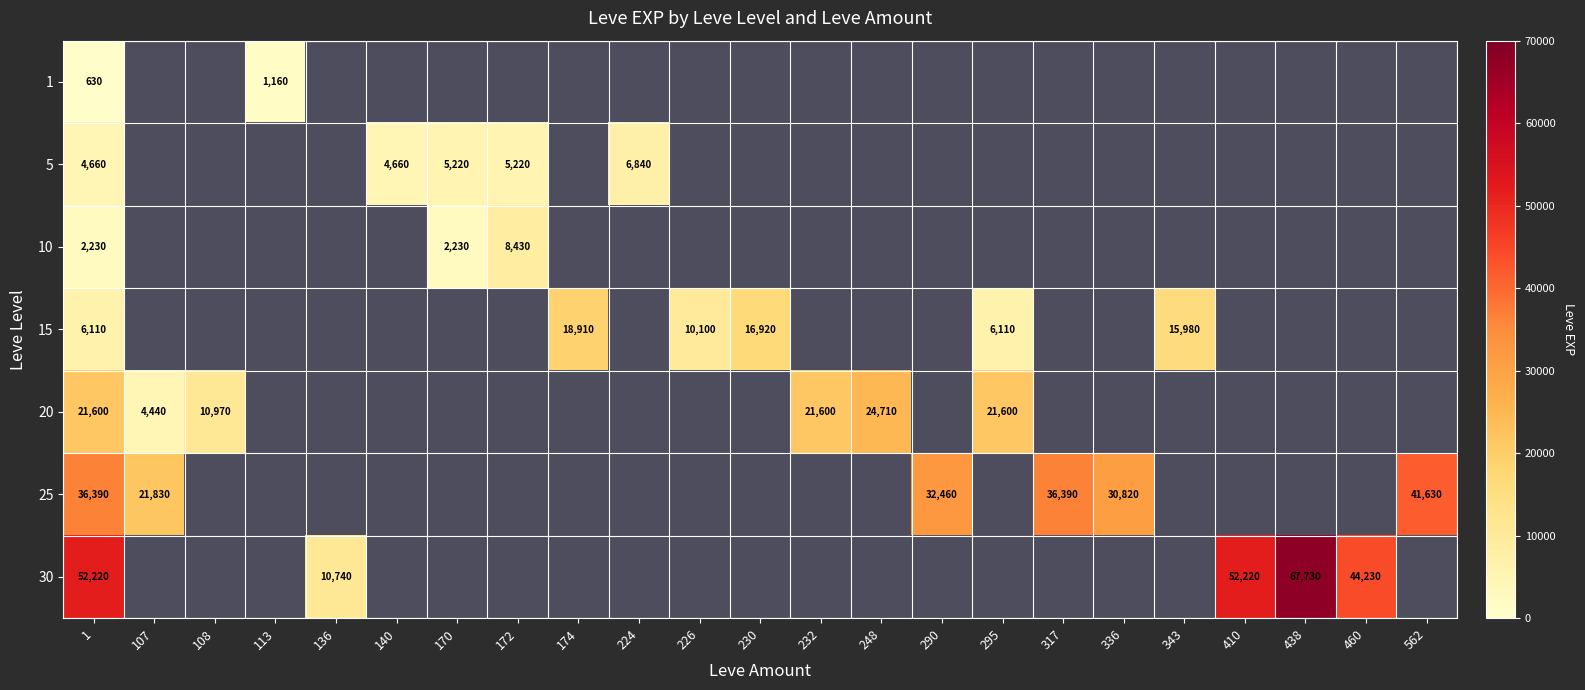

Which category has the lowest value across all series?

1